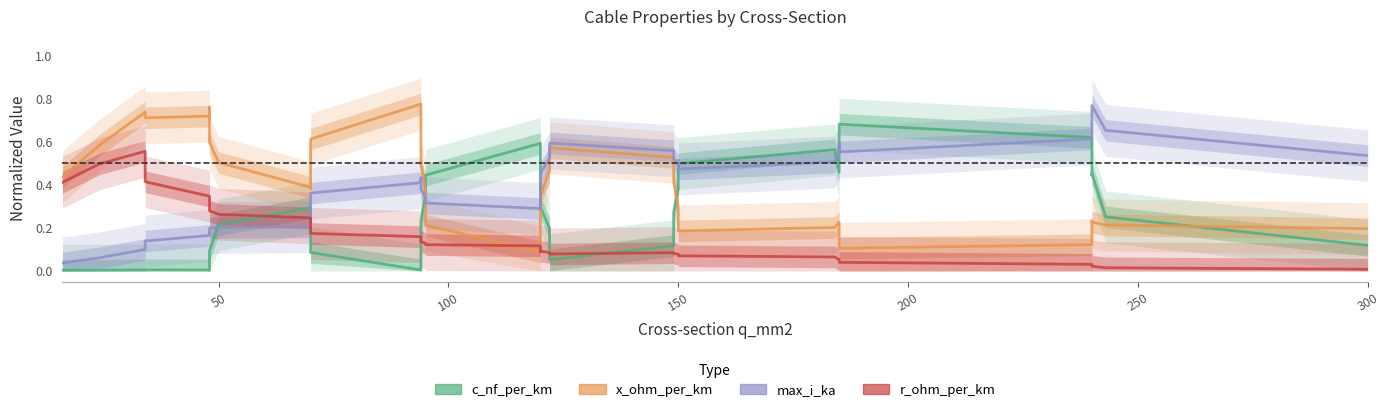

Is it true that r_ohm_per_km equals 0.1 at 25?

False